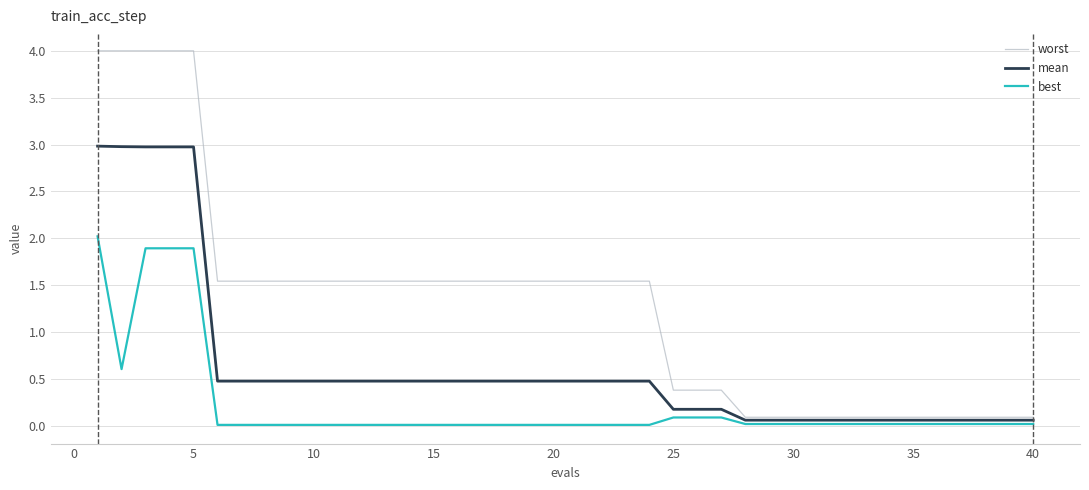

Which series has the largest range (max minus min)?

worst